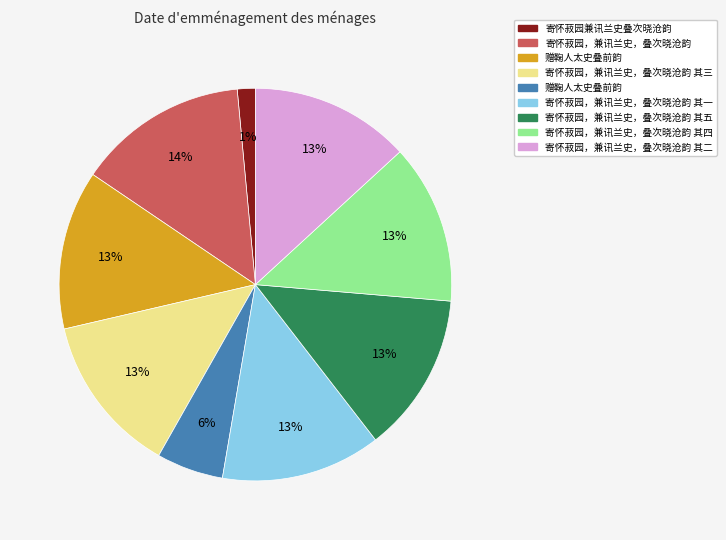

To the nearest percent, what is the average slice percentage?

11%